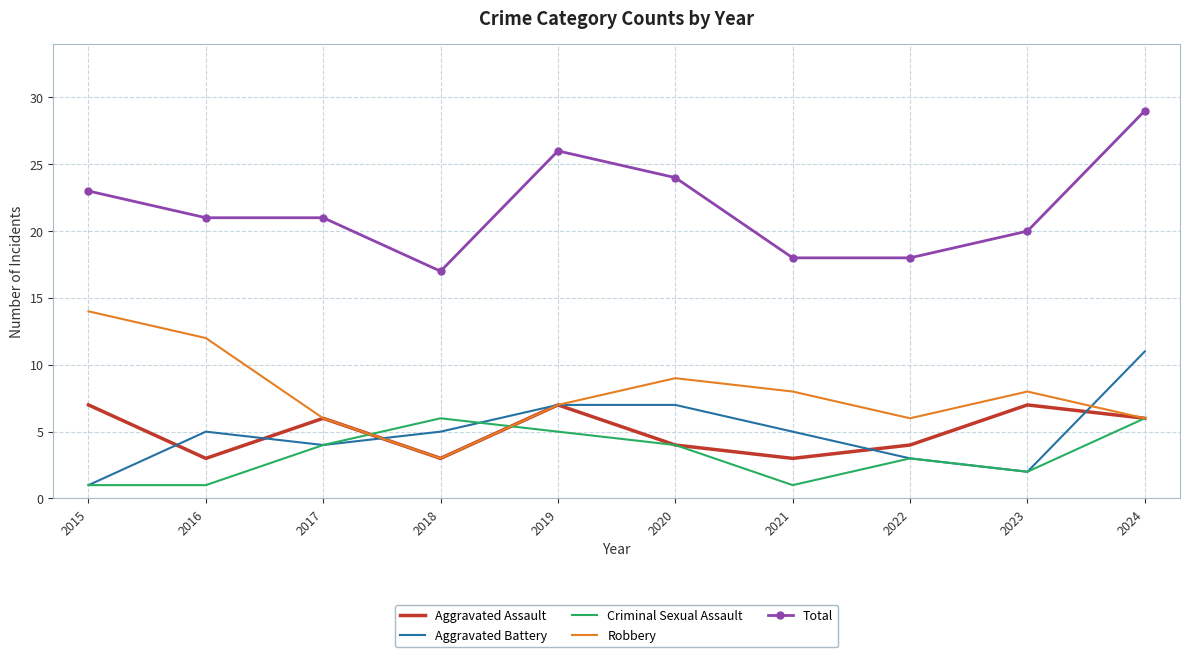

What is the minimum value for Total?

17